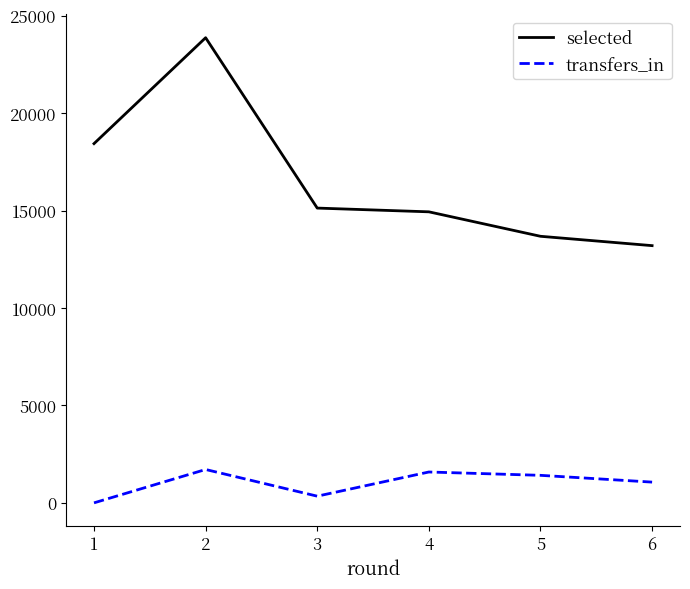

How many positive values does the transfers_in series have?

5